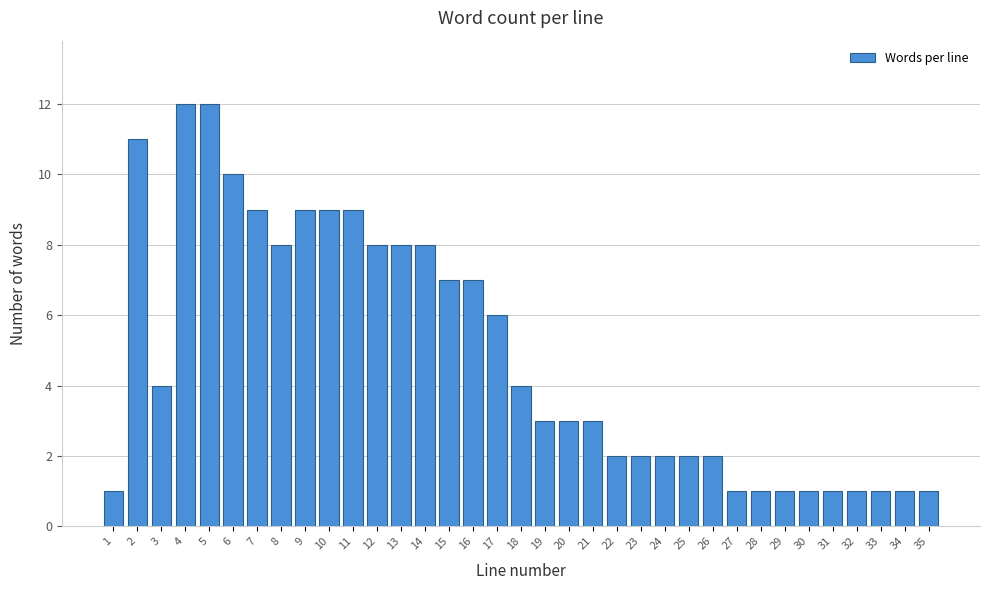

Approximately how many times larger is the value at 21 compared to 16?

0.4